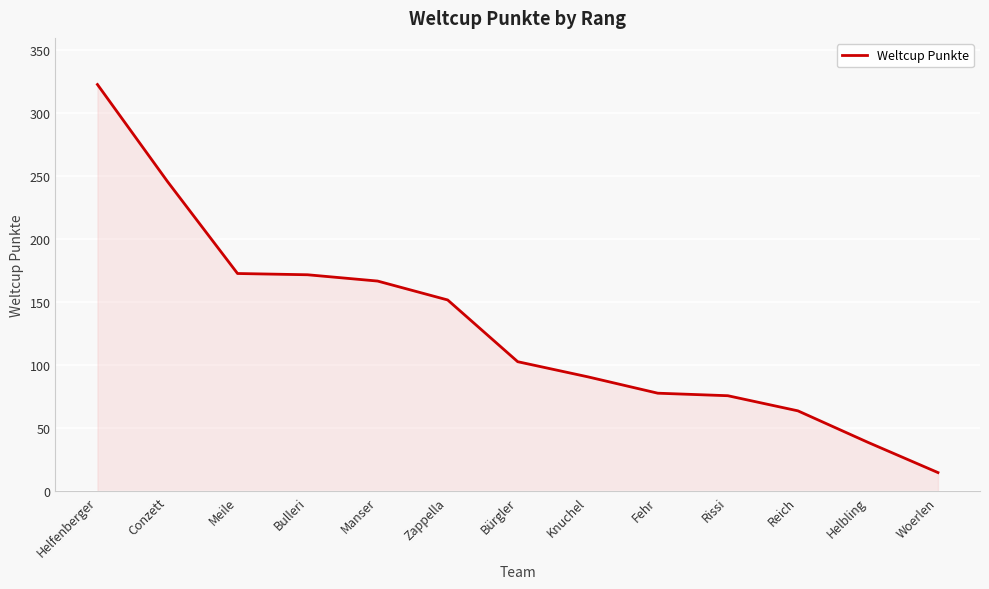

Which category has the lowest value across all series?

Woerlen